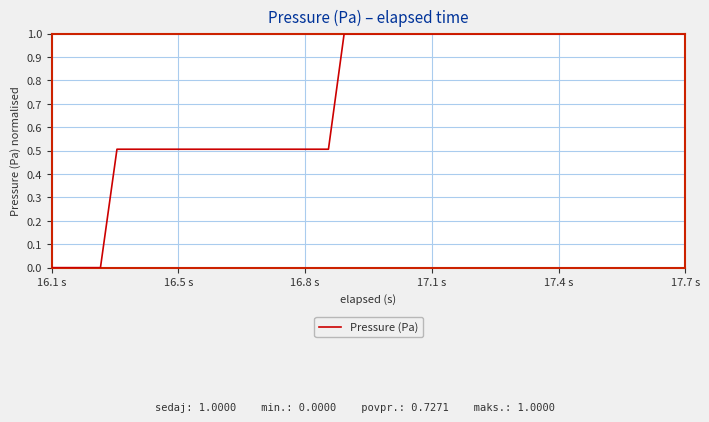

What is the difference between the maximum and minimum values?

1.0